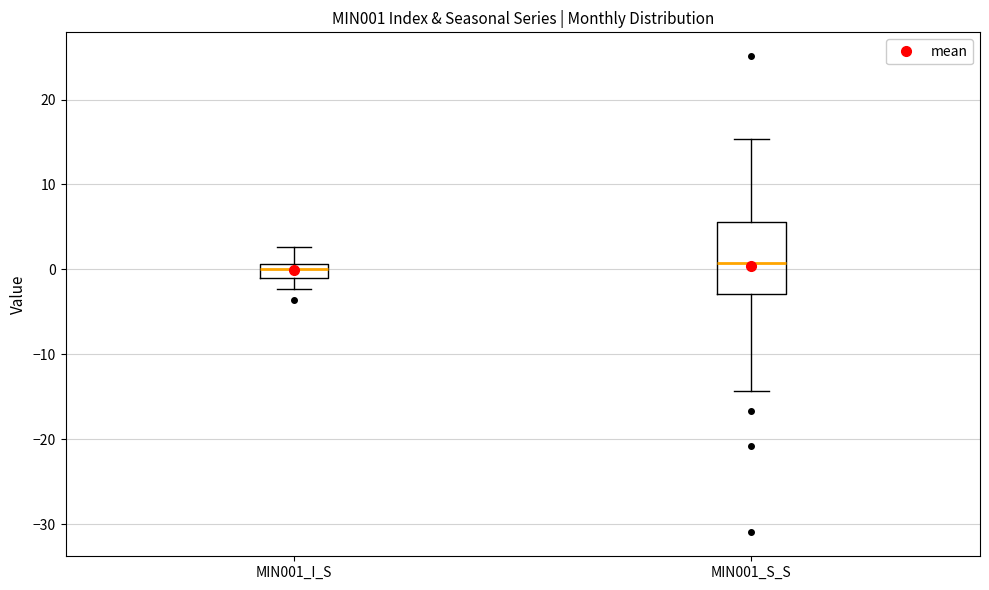

Reading left to right, read every box against the y-axis: the position of its median line, the range the box covers, and the ends of its whiskers. The values are not printed on the chart, so give them approximately, as read against the axis.

MIN001_I_S: median 0, box -1 to 1, whiskers -2 to 3
MIN001_S_S: median 1, box -3 to 6, whiskers -14 to 15